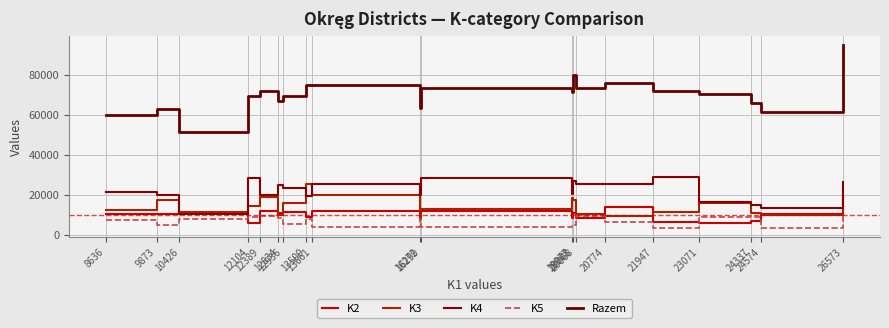

The value of Razem at 26573 is 152899. True or false?

False